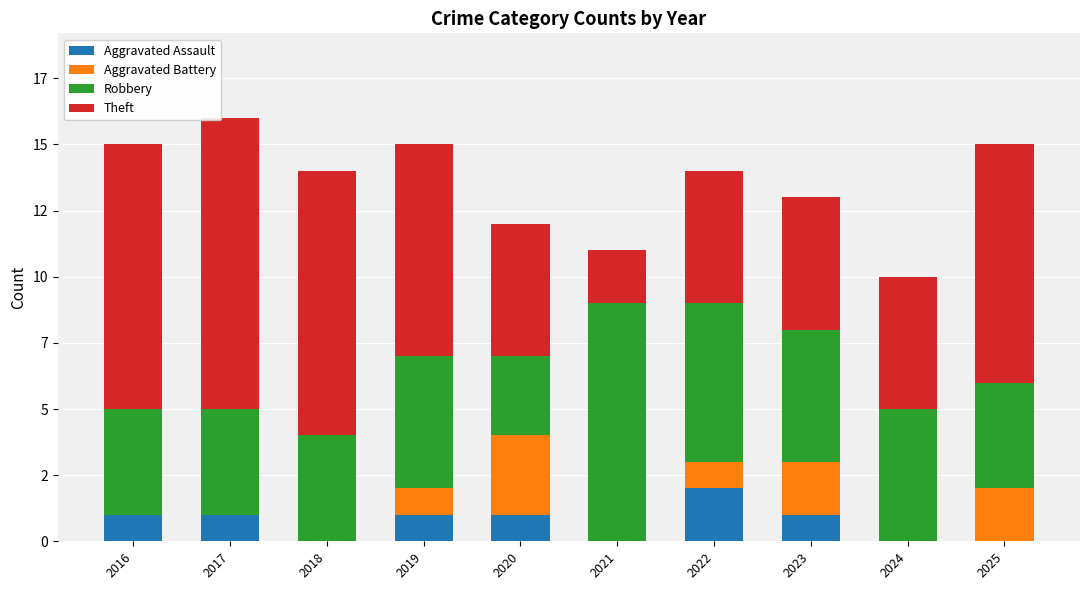

What are all the series names shown in the legend?

Aggravated Assault, Aggravated Battery, Robbery, Theft